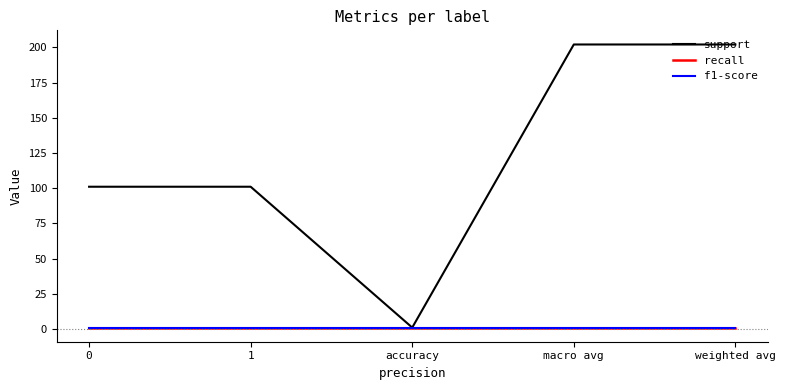

Does the chart have visible grid lines?

No